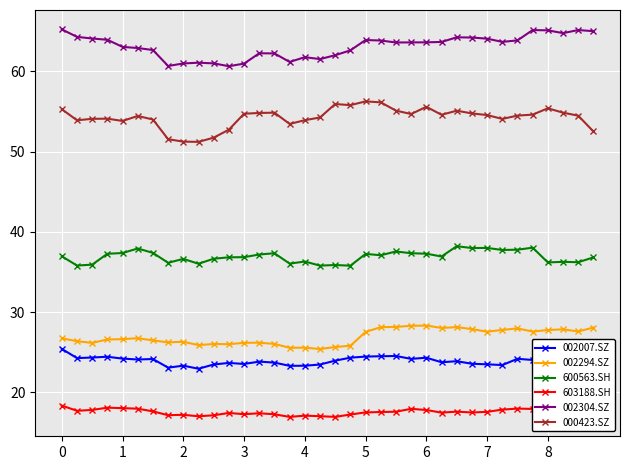

True or false: 000423.SZ and 603188.SH cross at least once.

False